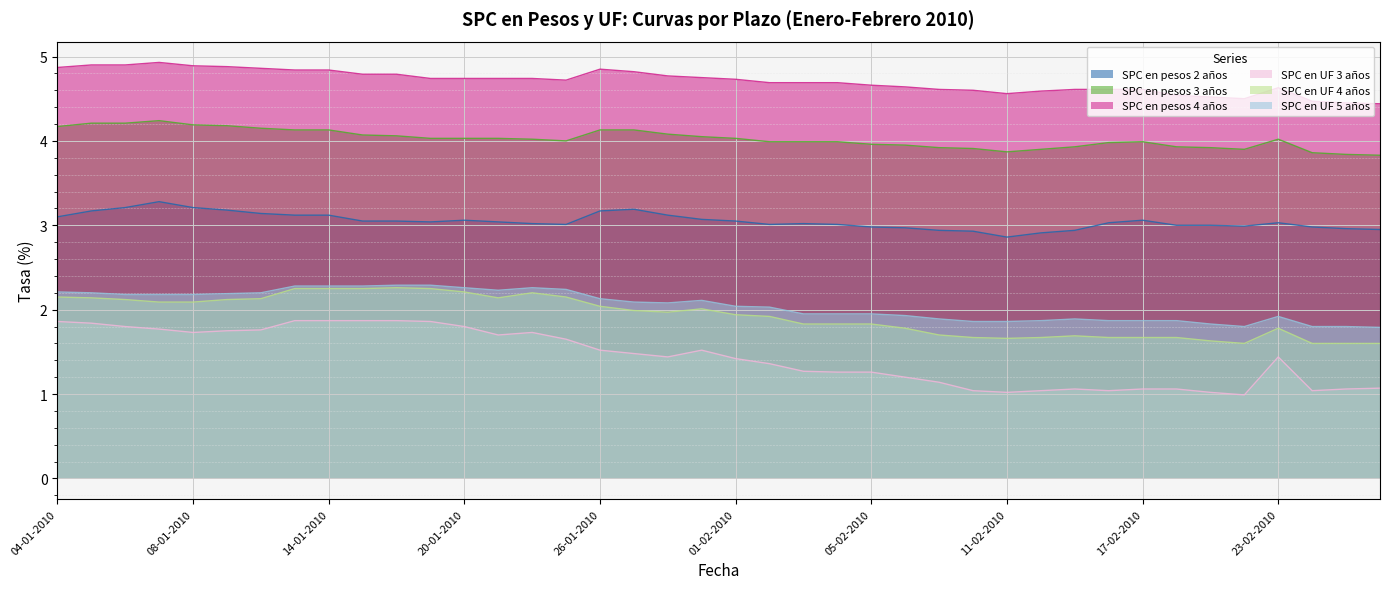

Rank the series by their maximum value, from lowest to highest.

SPC en UF 3 años, SPC en UF 4 años, SPC en UF 5 años, SPC en pesos 2 años, SPC en pesos 3 años, SPC en pesos 4 años